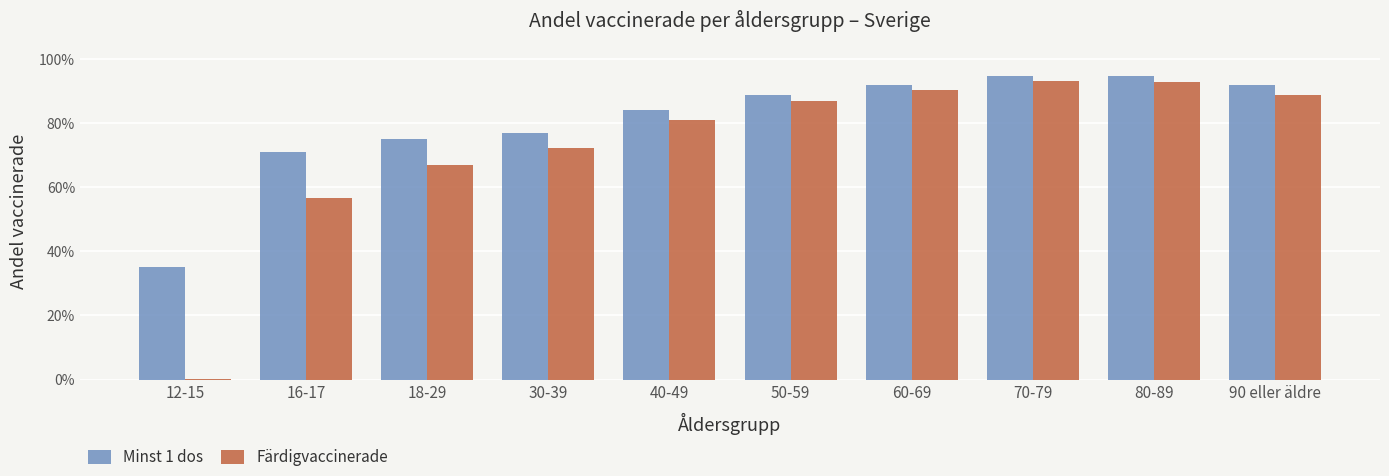

Which series has the largest total across all categories?

Minst 1 dos